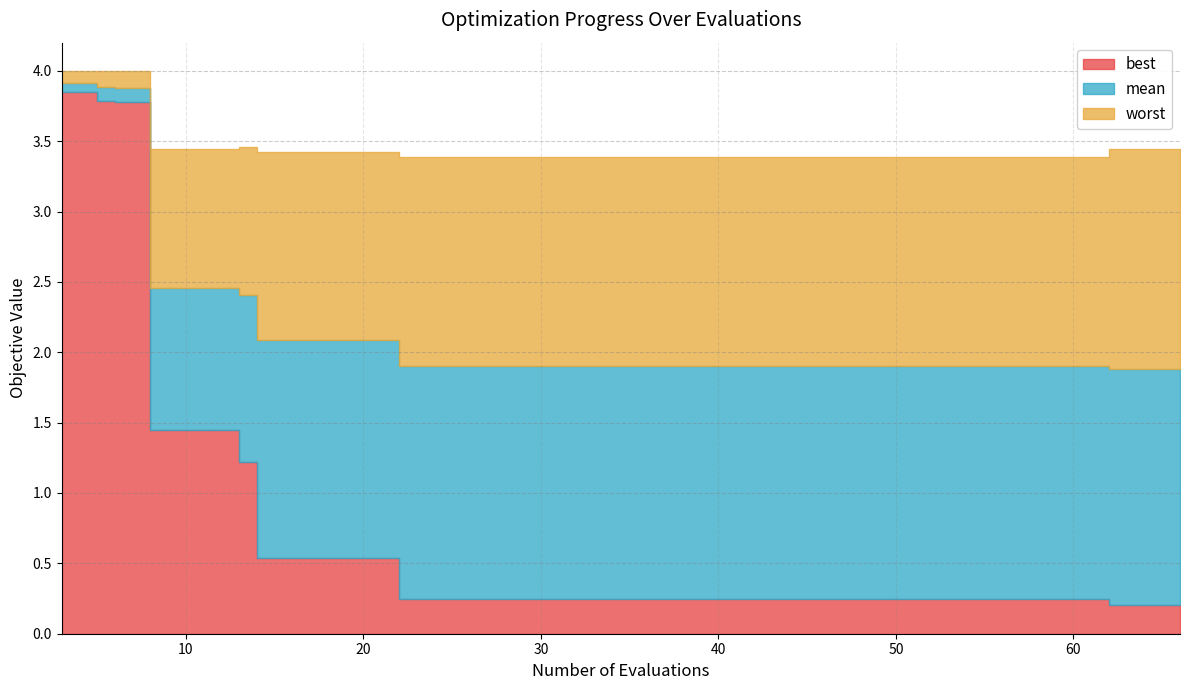

The mean series shows 1.9 at 58. True or false?

True